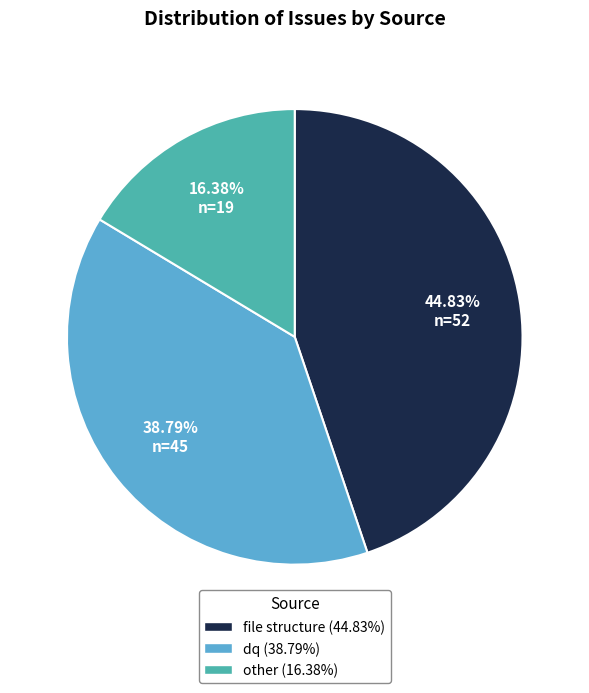

What portion of the pie excludes dq?

61.2%